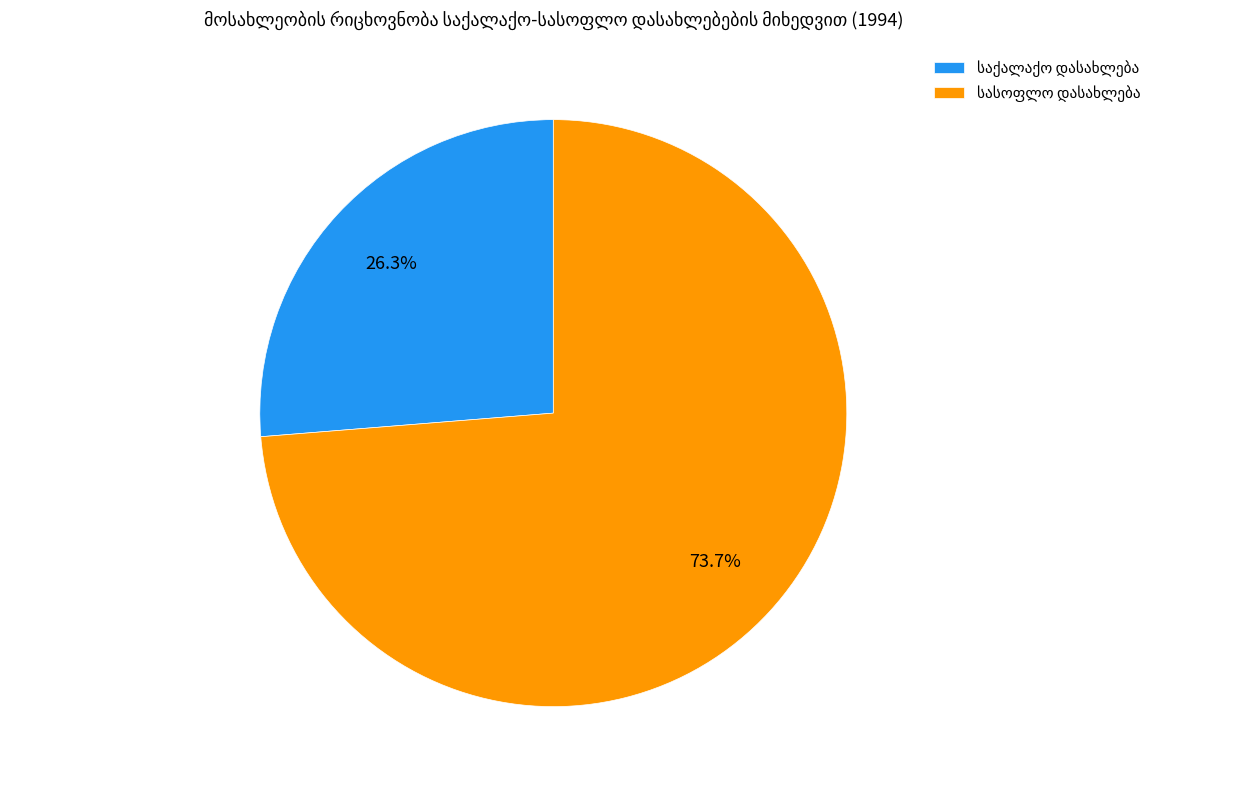

Does any single category account for the majority?

Yes